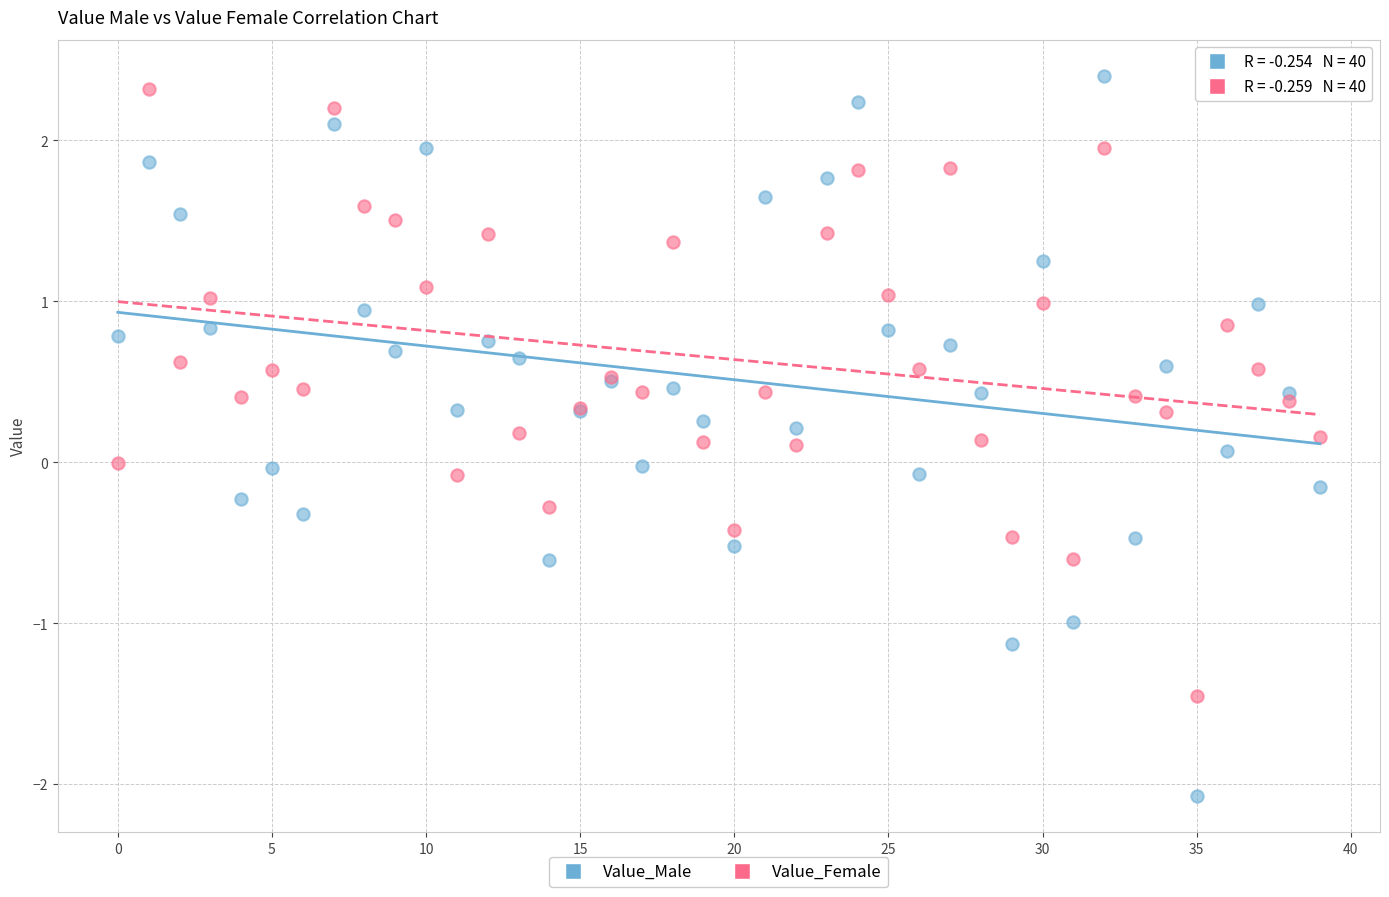

Which series reaches the minimum Y coordinate?

Value_Male